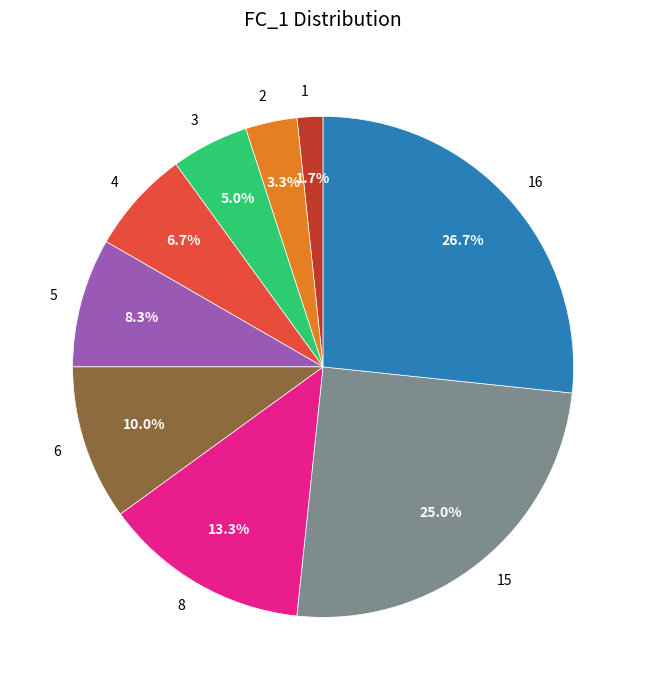

To the nearest percent, what portion does 5 represent?

8%